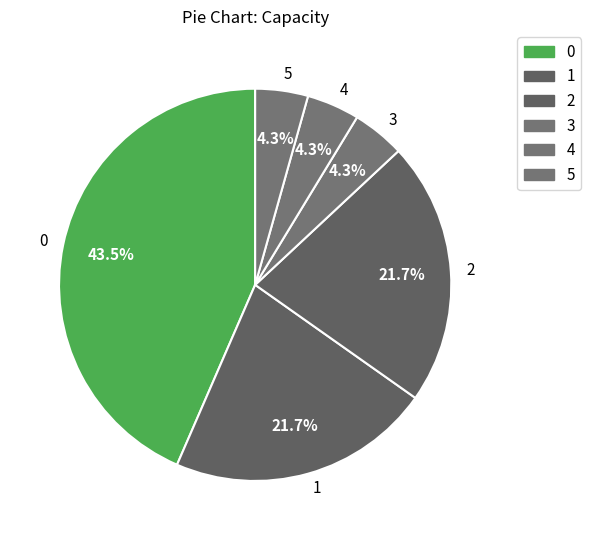

The 5 slice represents 4% of the pie. True or false?

True